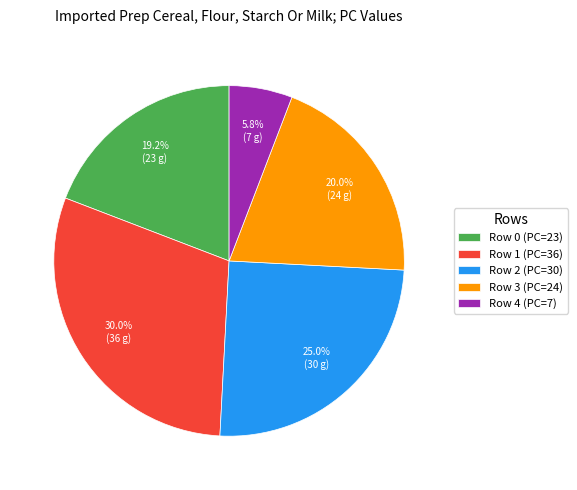

To the nearest percent, what is the difference between the Row 4 and Row 3 slice percentages?

14%